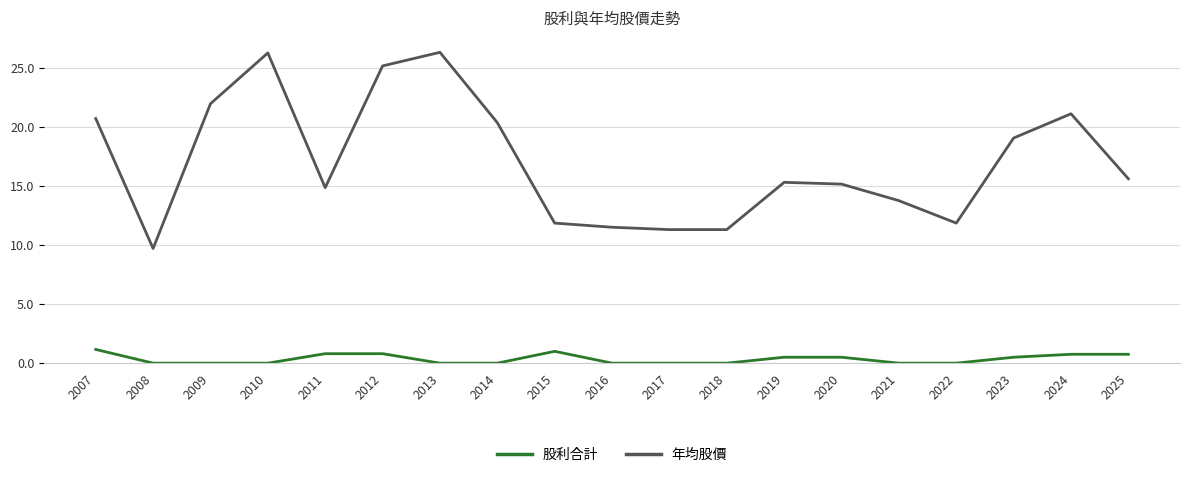

What is the sum of all 股利合計 values?

6.8